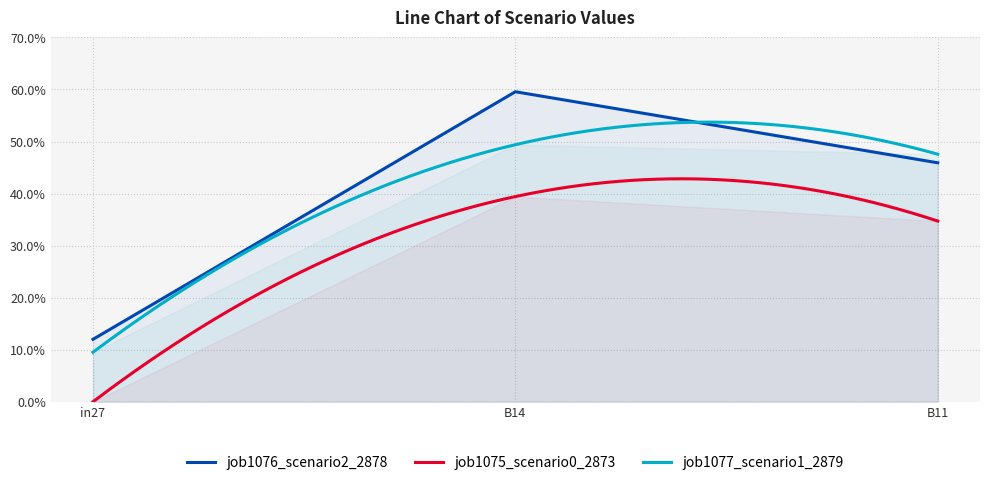

Is it true that job1075_scenario0_2873 equals 0.2 at in27?

False